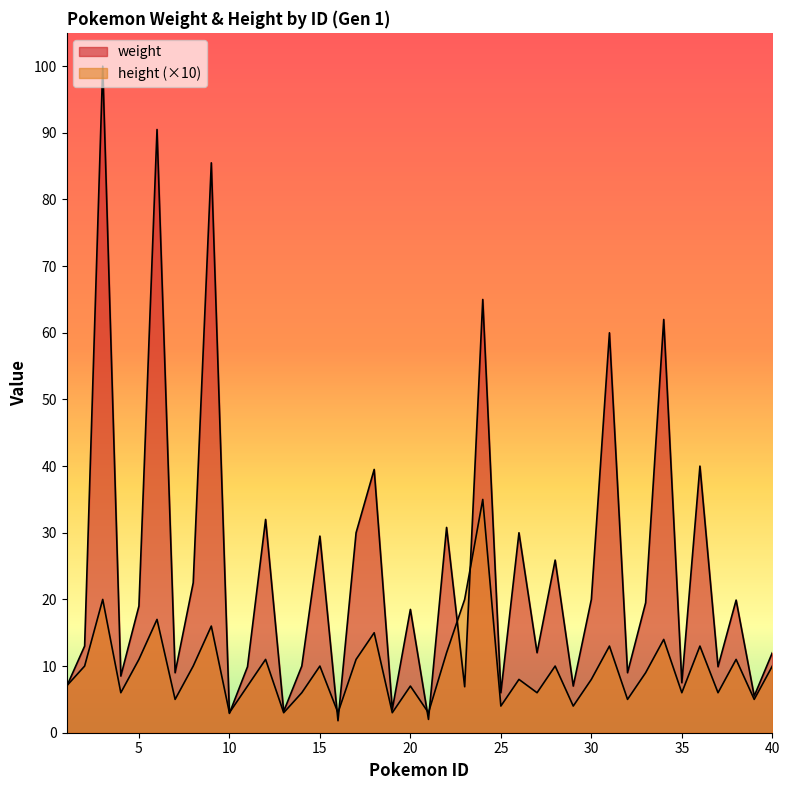

Which series ends up on top after the final intersection of weight and height?

weight